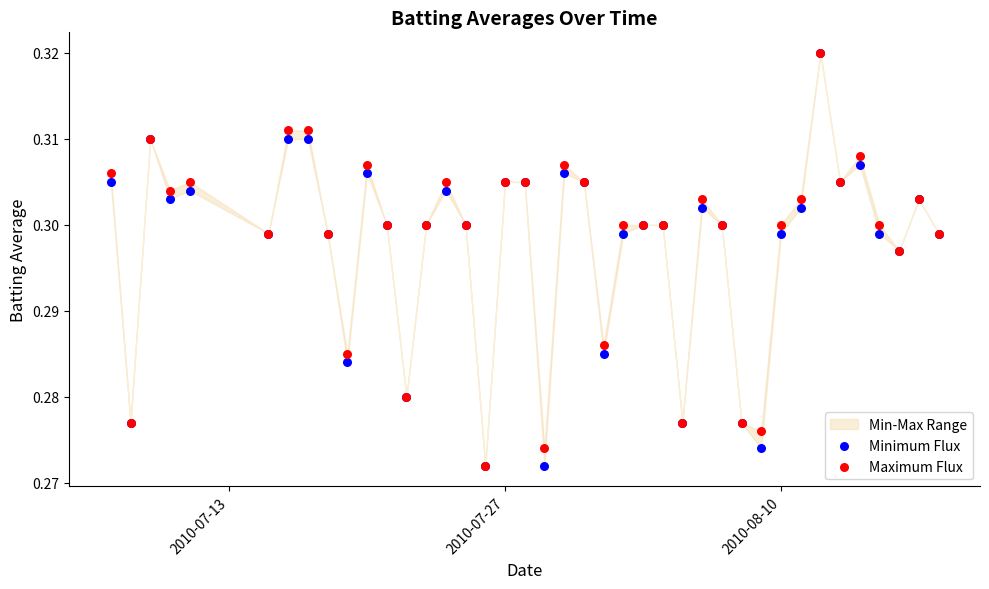

What are all the series names shown in the legend?

Minimum Flux, Maximum Flux